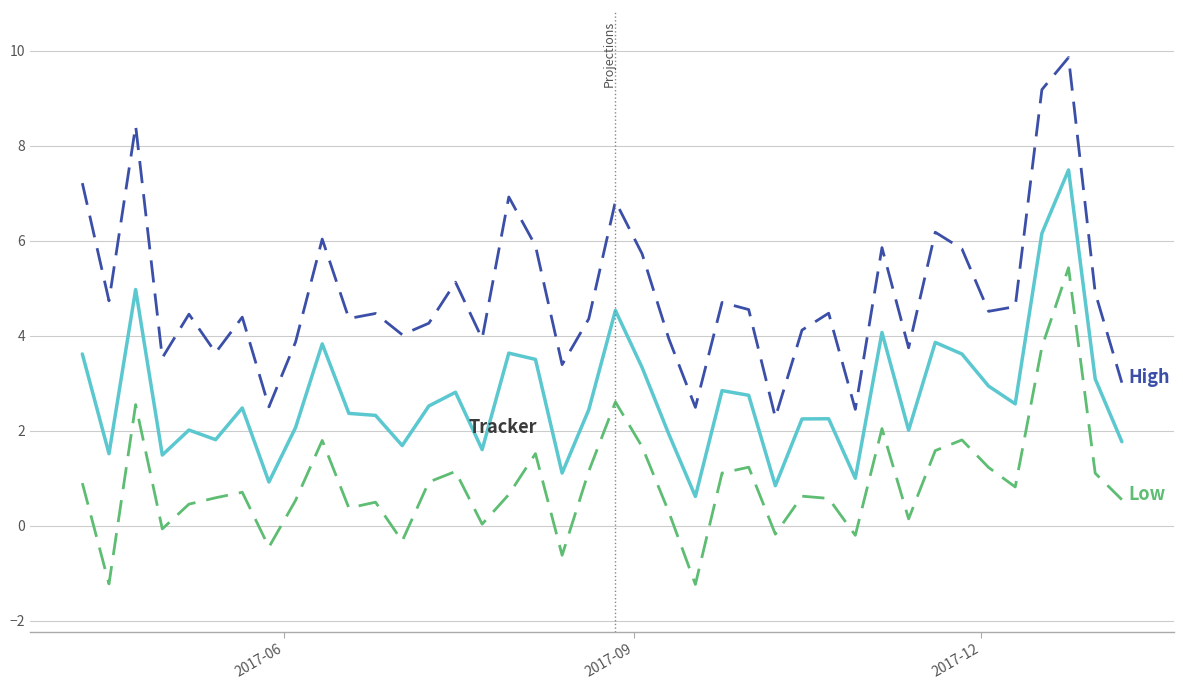

What is the smallest value displayed?

-1.2